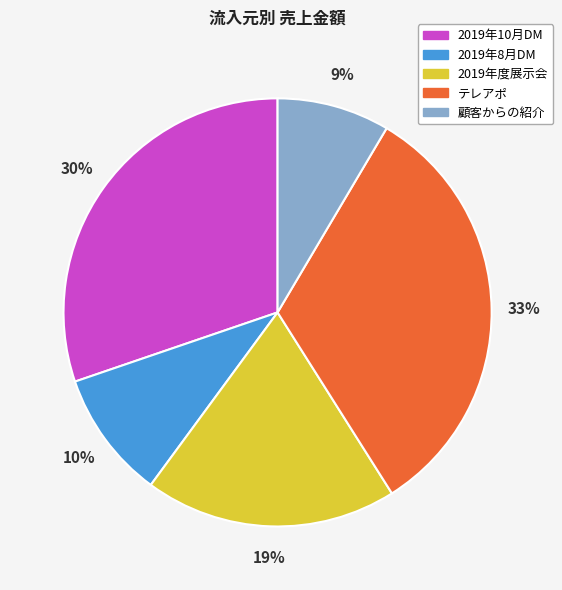

What is the largest slice in the pie chart?

テレアポ